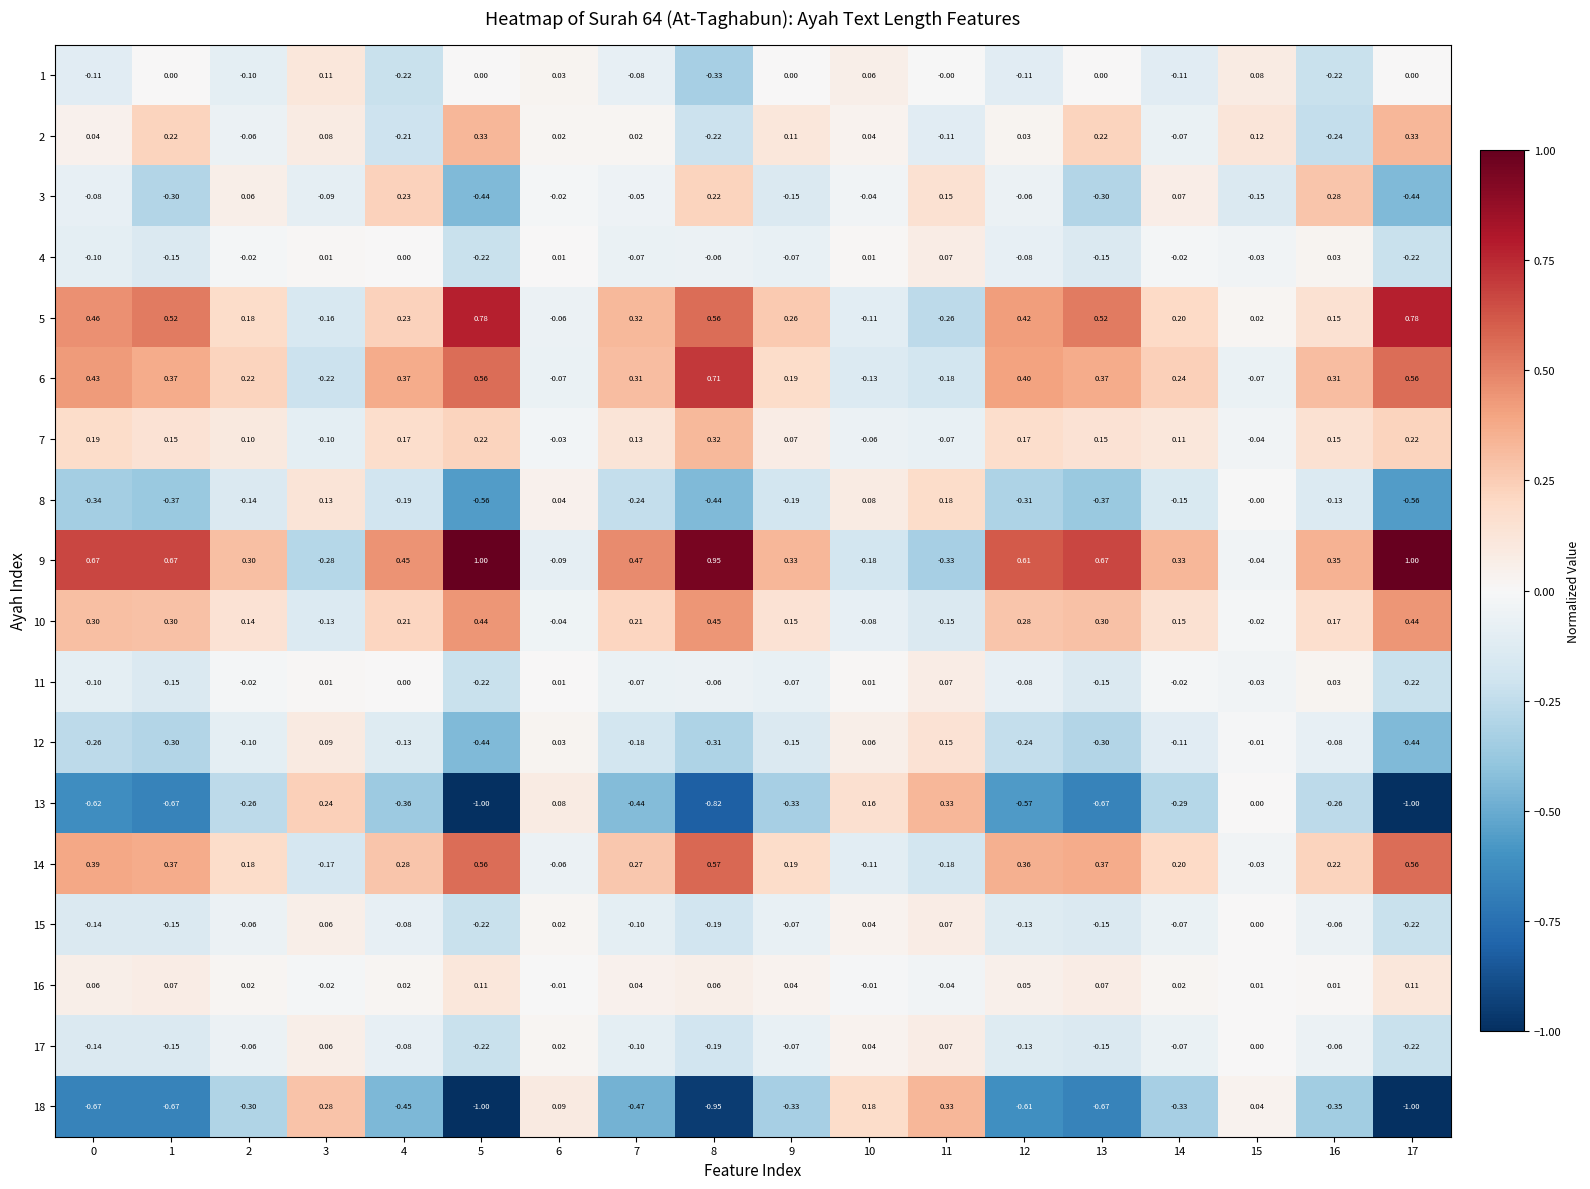

Is the value of 14 at 5 greater than the value of 12 at 16?

Yes